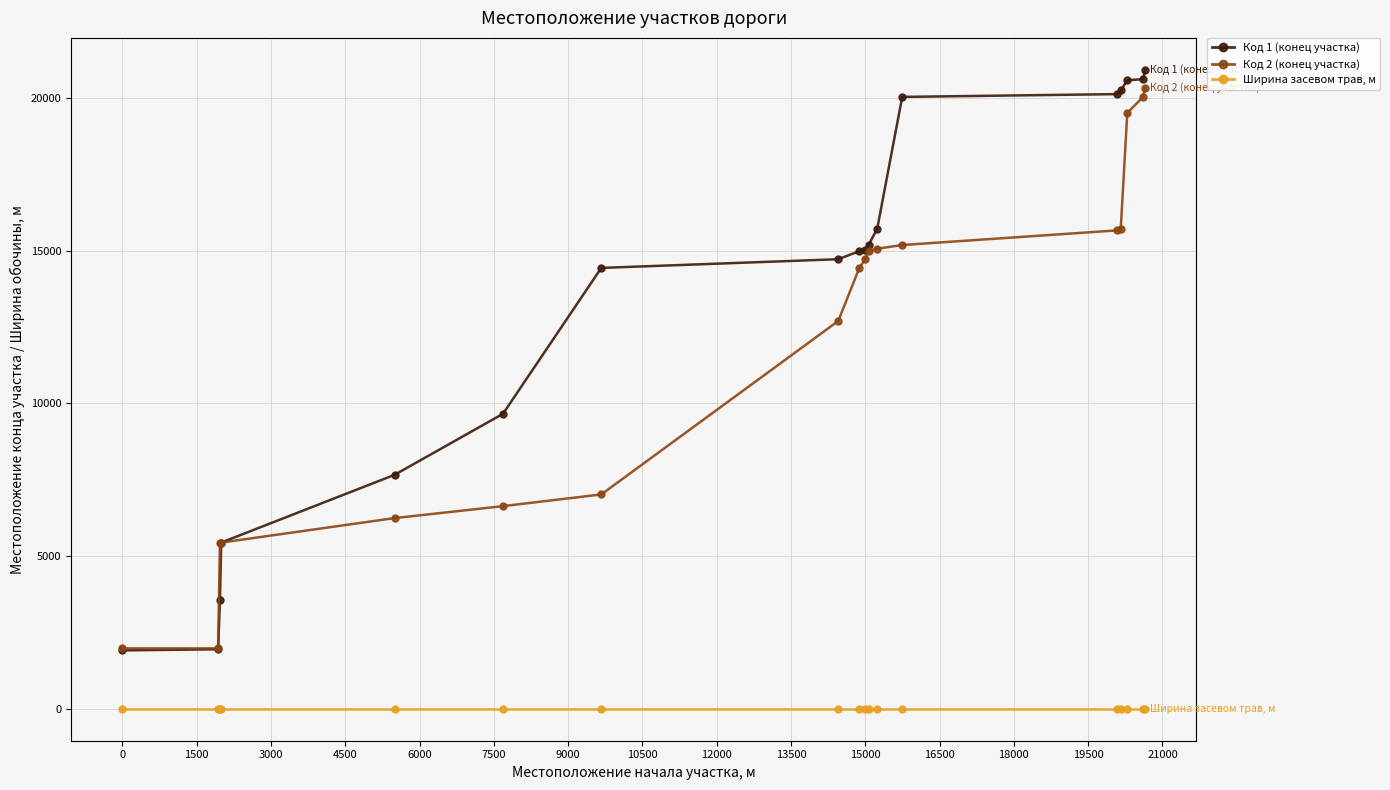

What is the greatest value displayed?

20920